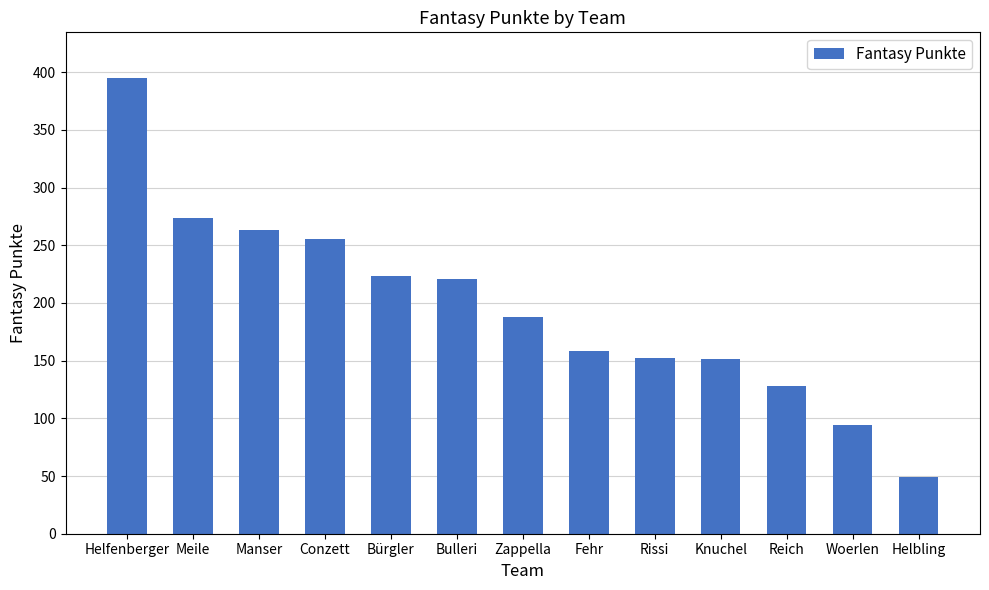

The chart shows a value of 138 at Woerlen. True or false?

False